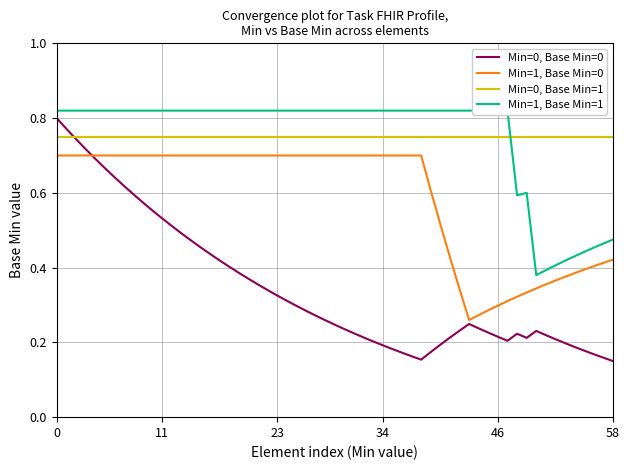

True or false: Min=0, Base Min=1 and Min=1, Base Min=0 cross at least once.

False